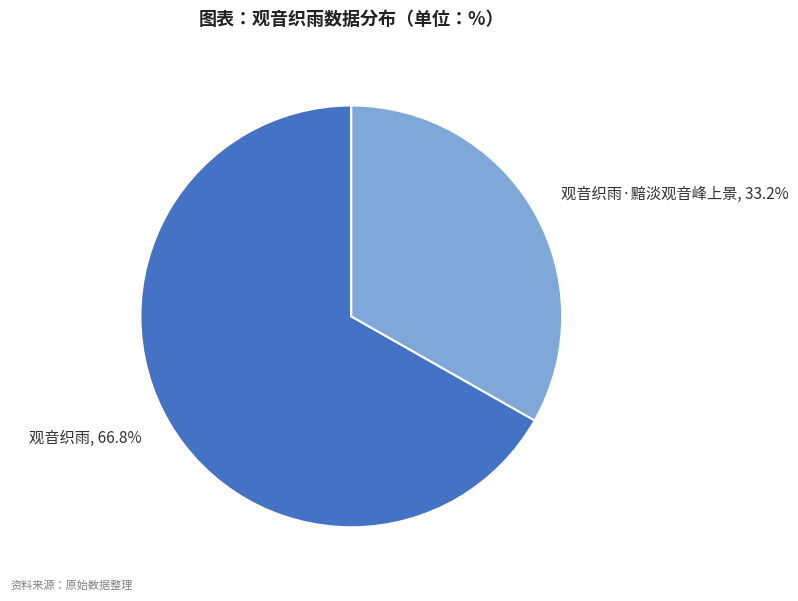

To the nearest percent, what is the difference between the largest and smallest slice percentages?

34%